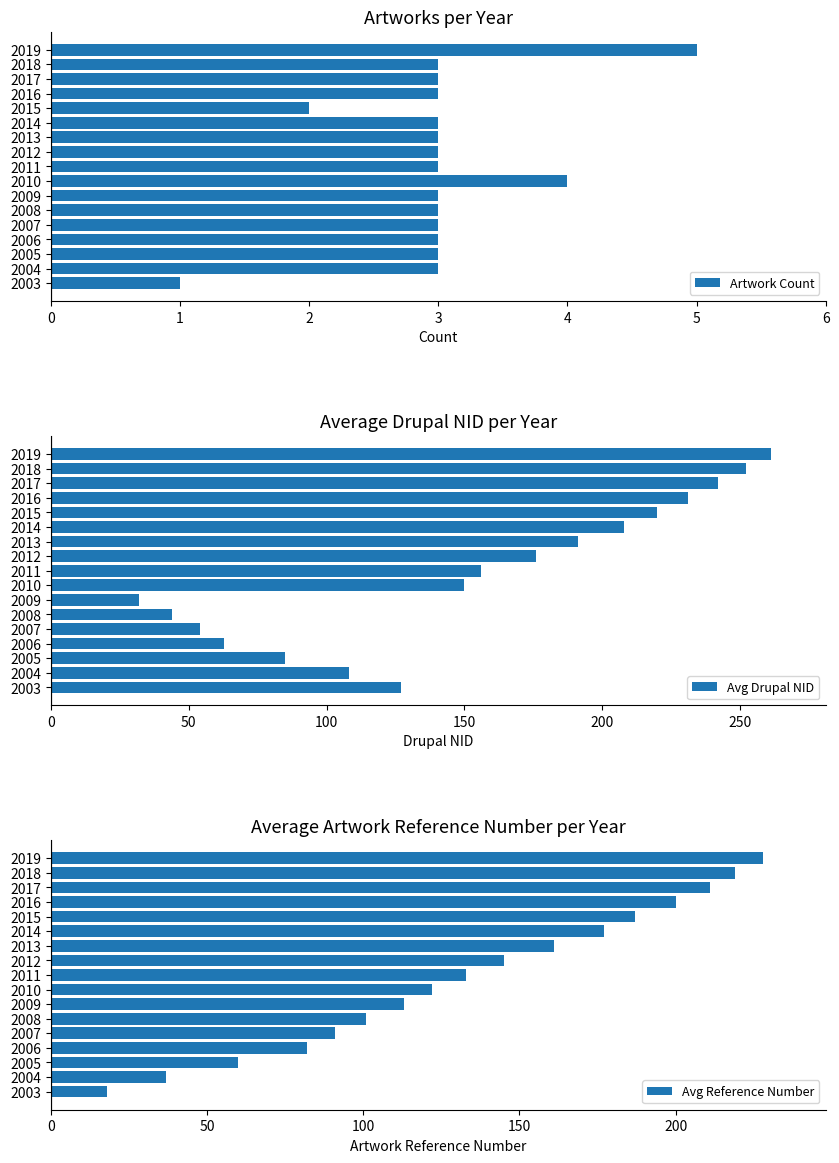

What are all the series names shown in the legend?

Artwork Count, Avg Drupal NID, Avg Reference Number